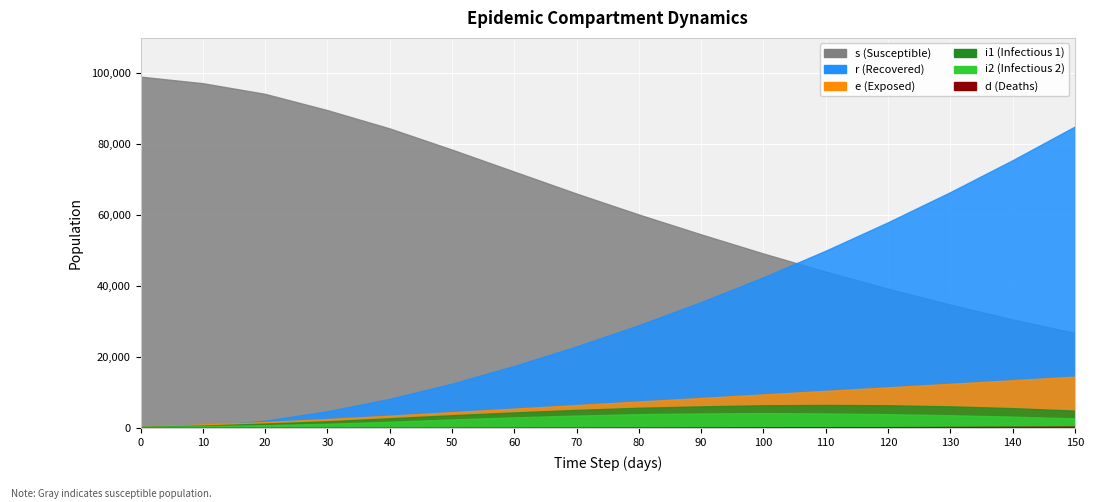

What is the difference between the highest and lowest values at 80?

60115